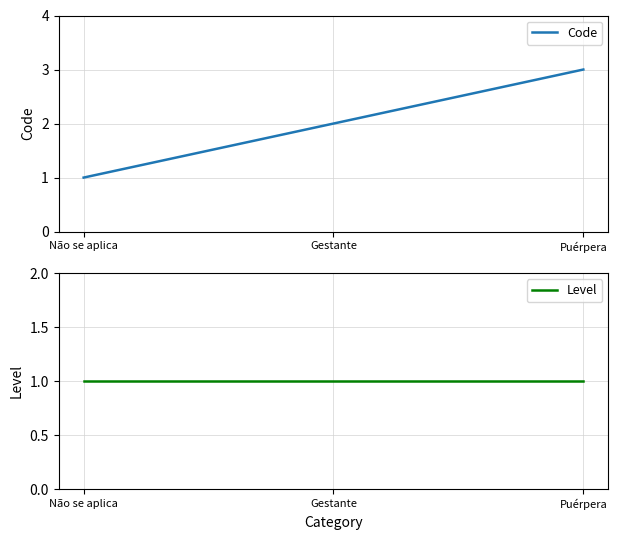

Where is Level nearest to the value 1?

Não se aplica